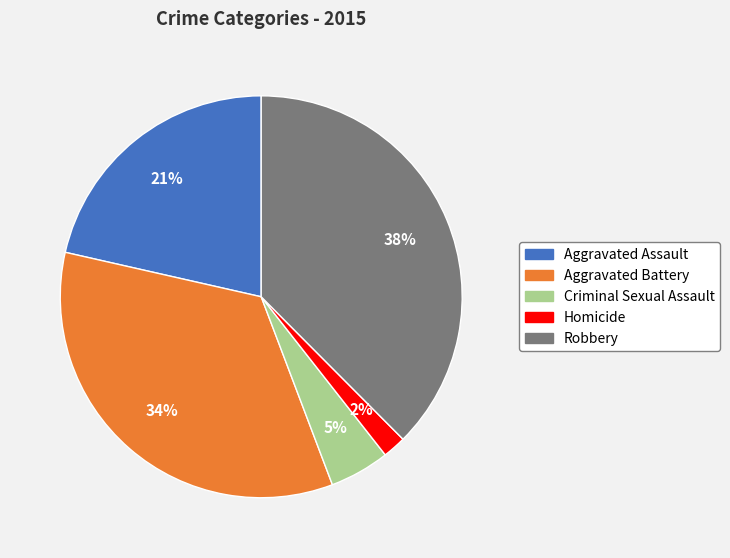

Is it true that Aggravated Battery is 26% of the pie?

False